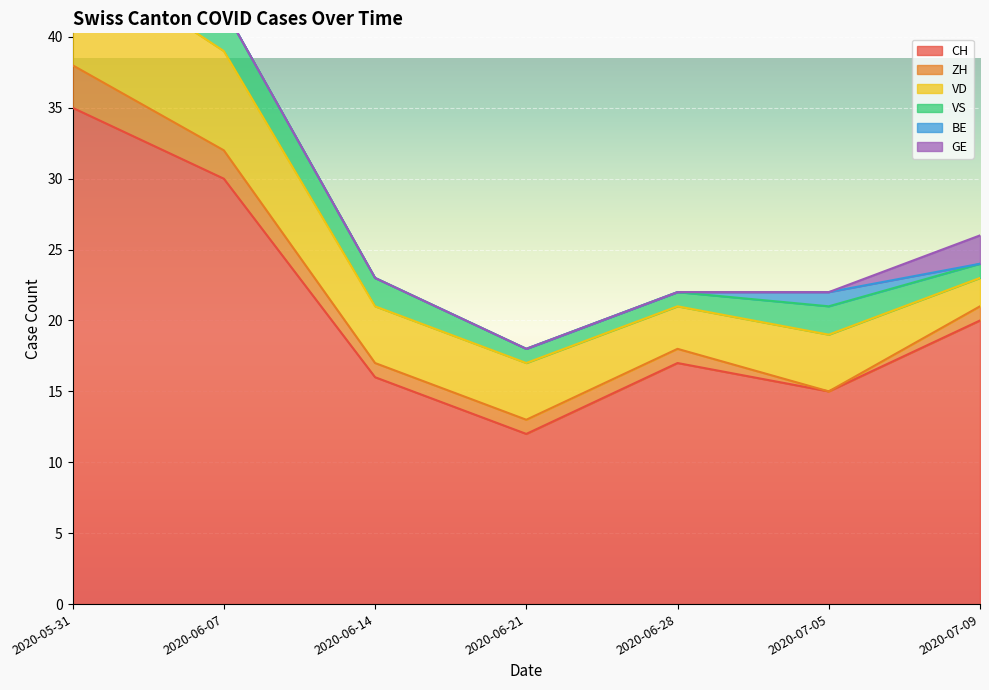

Which has a higher value, 2020-06-07 or 2020-06-21?

2020-06-07